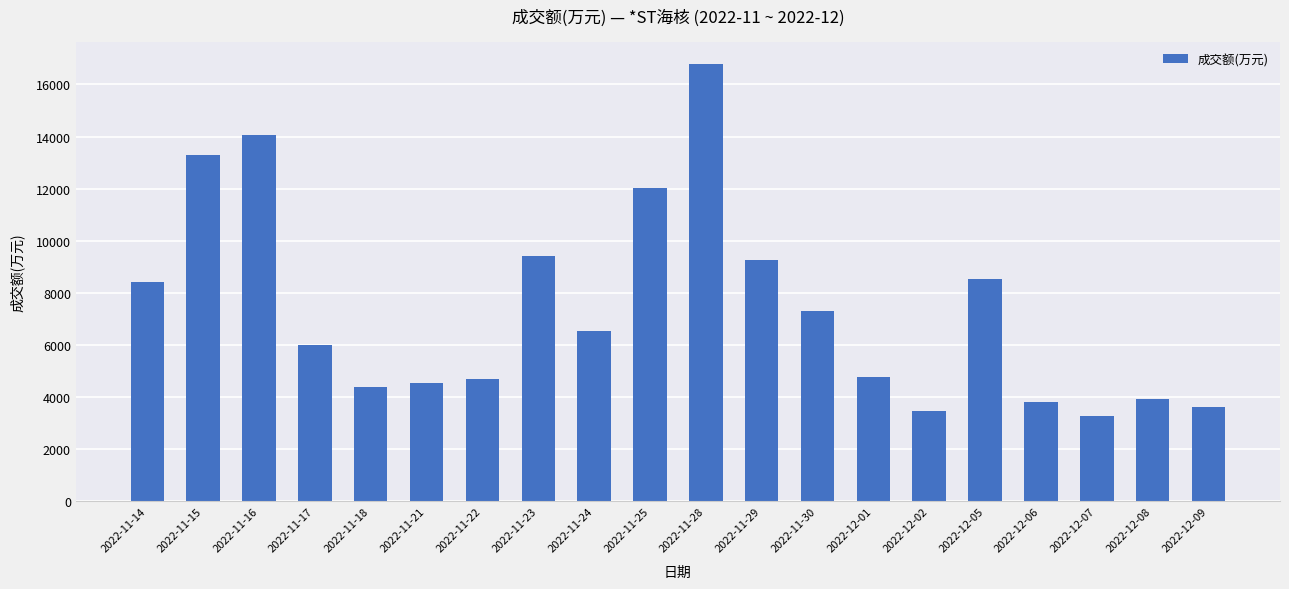

What is the maximum value shown in the chart?

16802